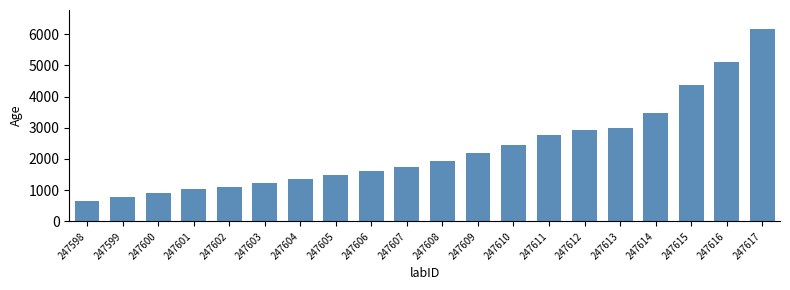

Rank the categories by value from highest to lowest.

247617, 247616, 247615, 247614, 247613, 247612, 247611, 247610, 247609, 247608, 247607, 247606, 247605, 247604, 247603, 247602, 247601, 247600, 247599, 247598